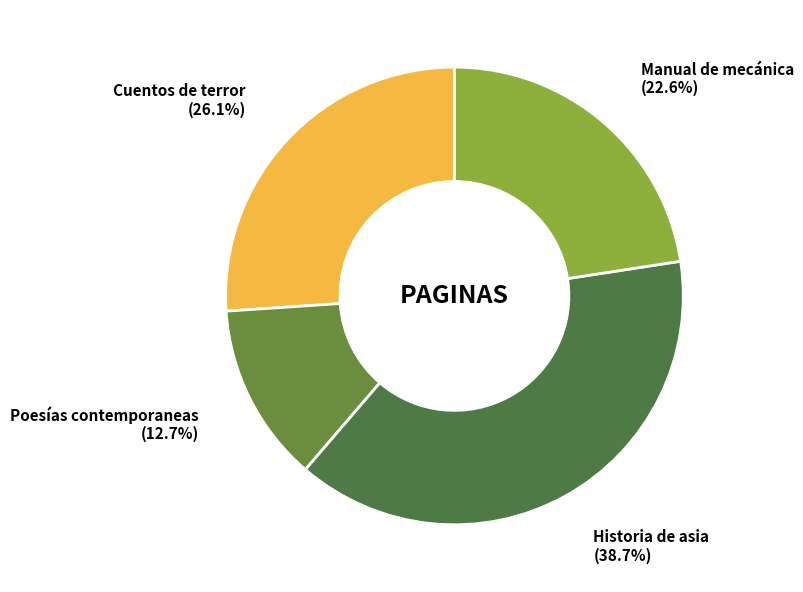

To the nearest percent, what portion does Manual de mecánica represent?

23%